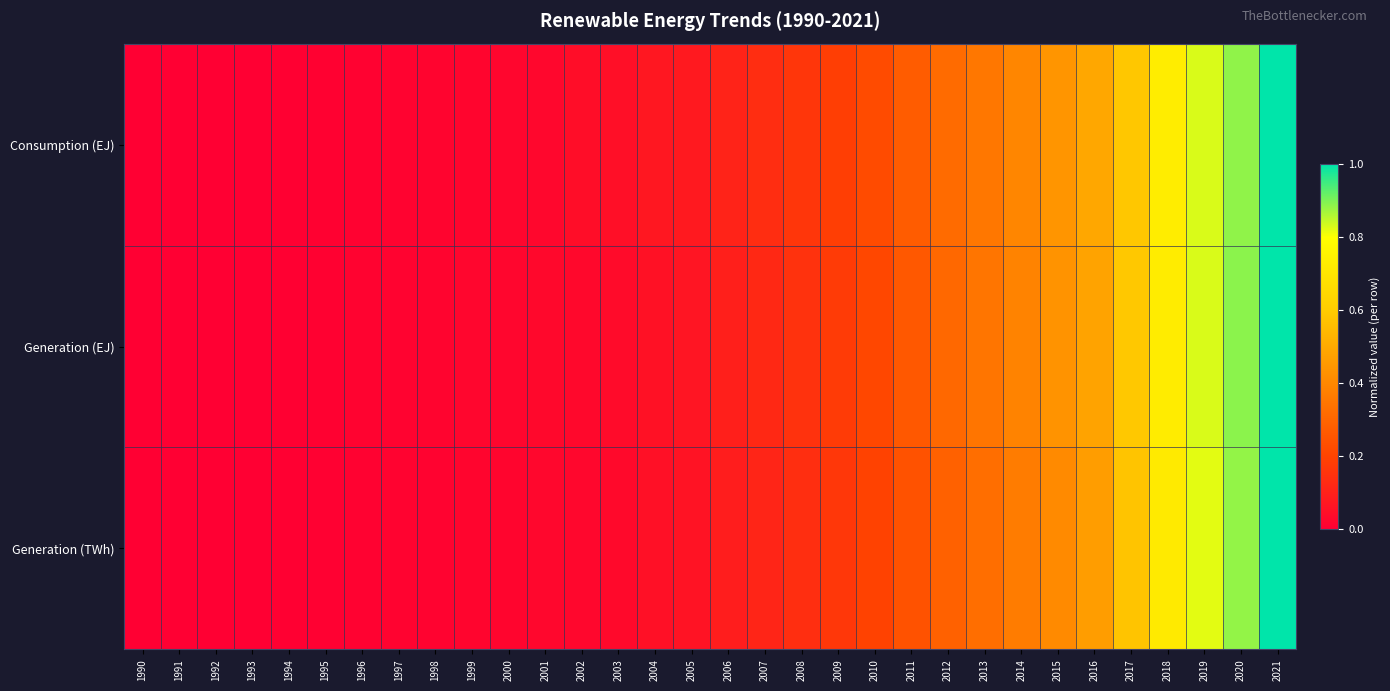

Reading left to right, transcribe all the data shown in this chart.

Consumption (EJ): 1990=0.0	1991=0.0	1992=0.0	1993=0.0	1994=0.0	1995=0.0	1996=0.0	1997=0.0	1998=0.0	1999=0.0	2000=0.0	2001=0.0	2002=0.0	2003=0.0	2004=0.1	2005=0.1	2006=0.1	2007=0.1	2008=0.2	2009=0.2	2010=0.2	2011=0.3	2012=0.3	2013=0.4	2014=0.4	2015=0.4	2016=0.5	2017=0.6	2018=0.7	2019=0.8	2020=0.9	2021=1.0
Generation (EJ): 1990=0.0	1991=0.0	1992=0.0	1993=0.0	1994=0.0	1995=0.0	1996=0.0	1997=0.0	1998=0.0	1999=0.0	2000=0.0	2001=0.0	2002=0.0	2003=0.0	2004=0.1	2005=0.1	2006=0.1	2007=0.1	2008=0.1	2009=0.2	2010=0.2	2011=0.3	2012=0.3	2013=0.3	2014=0.4	2015=0.4	2016=0.5	2017=0.6	2018=0.7	2019=0.8	2020=0.9	2021=1.0
Generation (TWh): 1990=0.0	1991=0.0	1992=0.0	1993=0.0	1994=0.0	1995=0.0	1996=0.0	1997=0.0	1998=0.0	1999=0.0	2000=0.0	2001=0.0	2002=0.0	2003=0.0	2004=0.0	2005=0.1	2006=0.1	2007=0.1	2008=0.1	2009=0.2	2010=0.2	2011=0.2	2012=0.3	2013=0.3	2014=0.4	2015=0.4	2016=0.5	2017=0.6	2018=0.7	2019=0.8	2020=0.9	2021=1.0